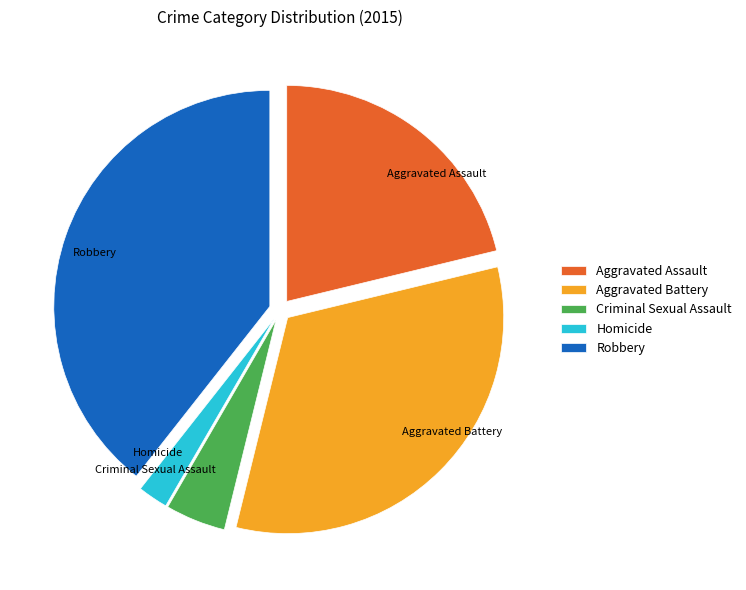

Does Aggravated Assault account for over 50% of the chart?

No